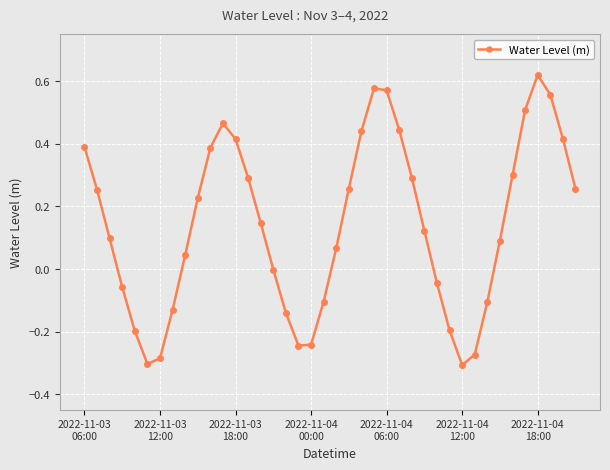

How many interior local peaks (higher than both neighbors) does the data have?

3